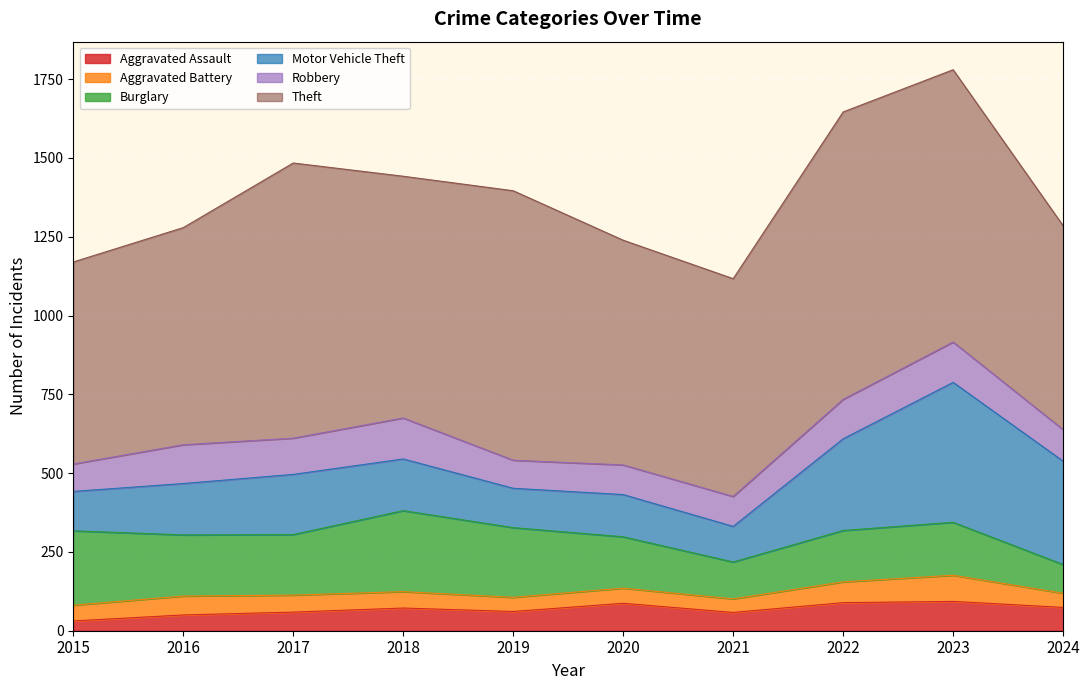

Where is Aggravated Assault nearest to the value 62?

2019